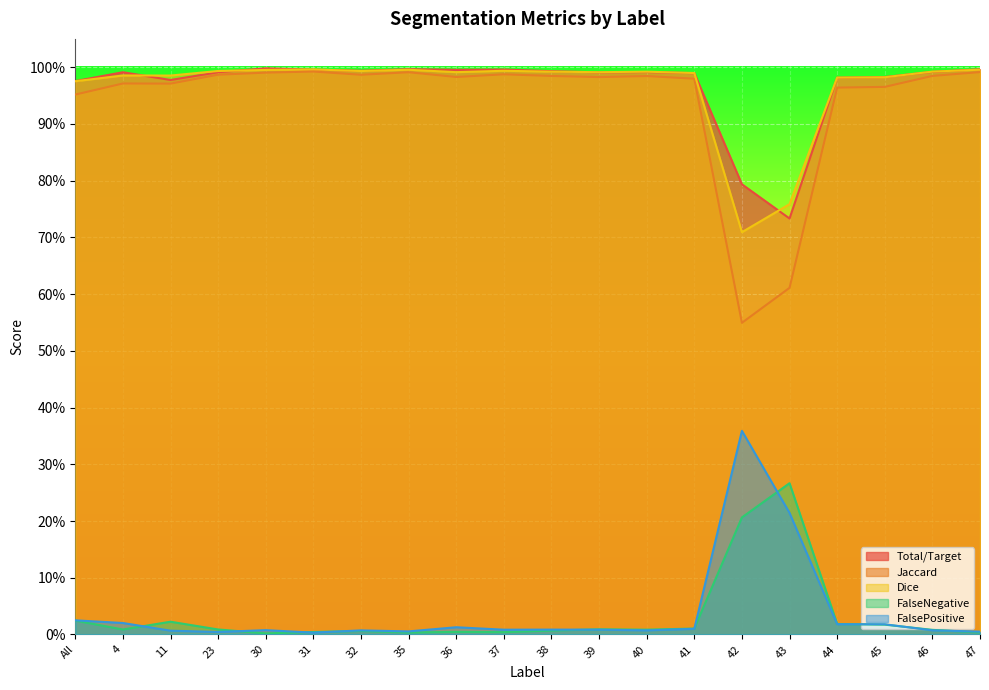

What is the maximum value for FalseNegative?

0.3